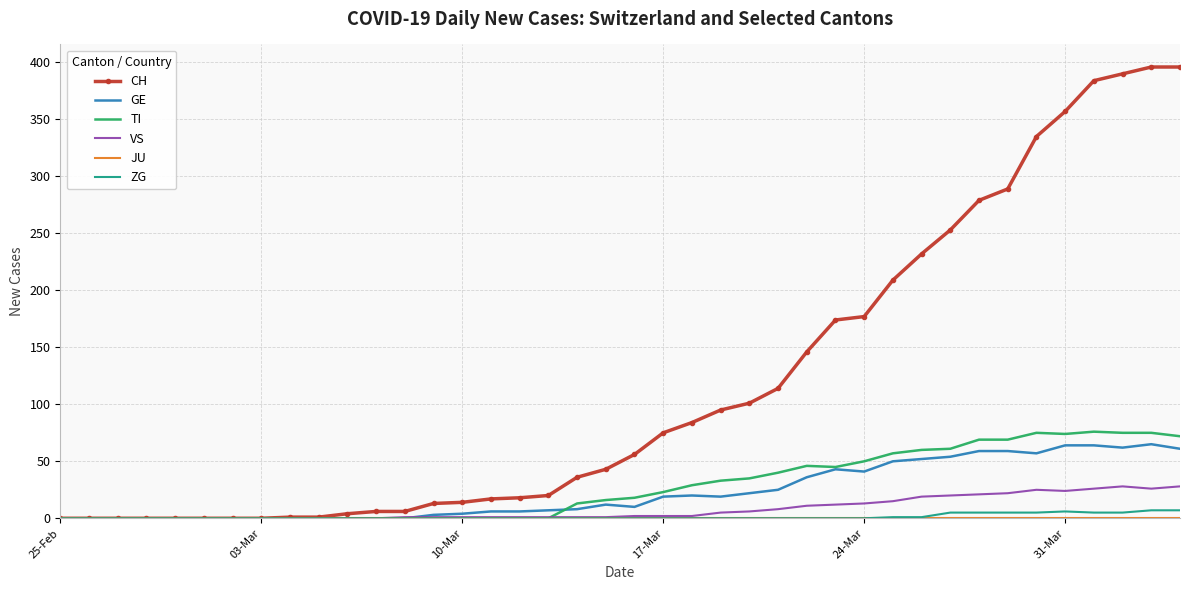

Count the number of data series in this chart.

6